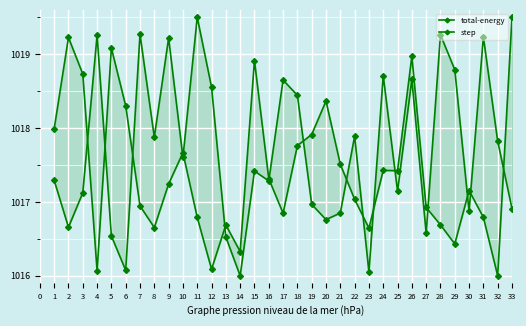

How many data points in total-energy are above 1017?

21